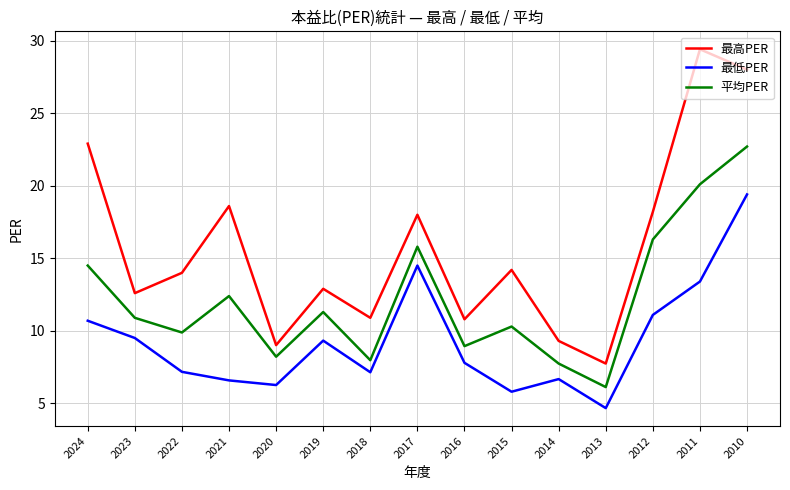

Which category has the highest value across all series?

2011